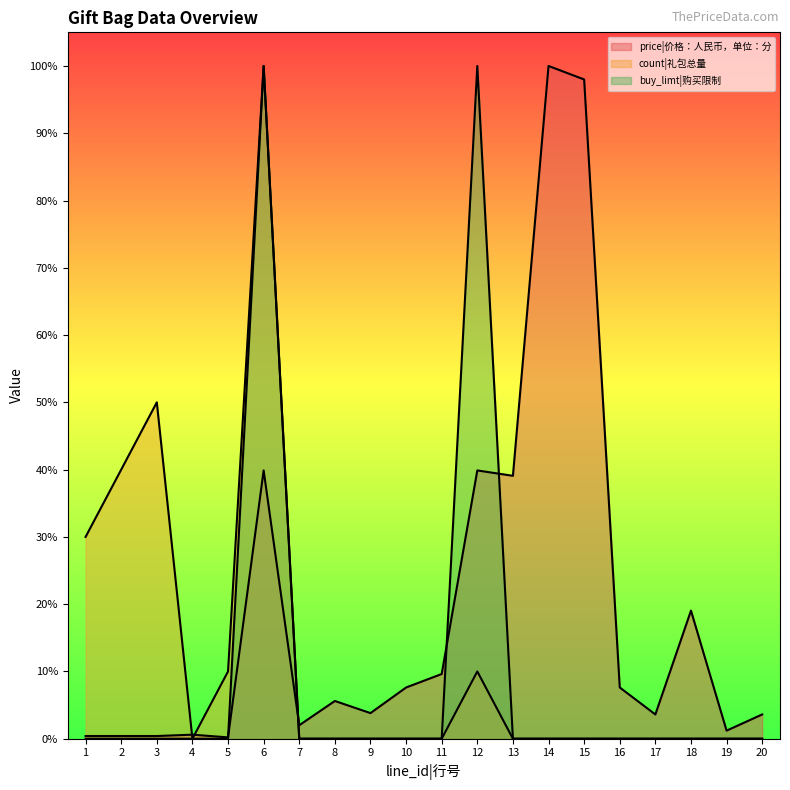

How many intersections are there between count|礼包总量 and price|价格：人民币，单位：分?

3